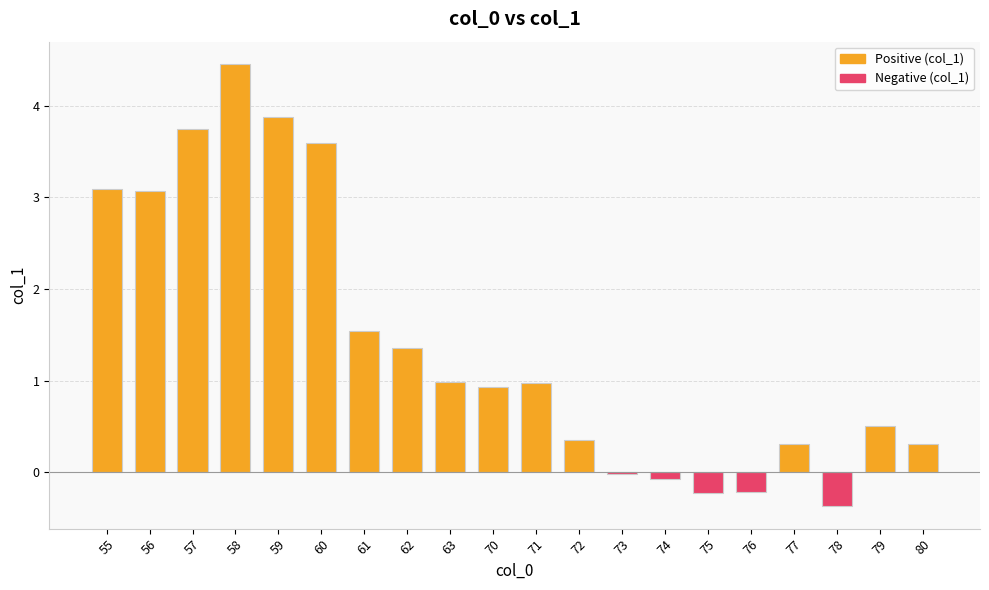

Which has a higher value, 74 or 72?

72